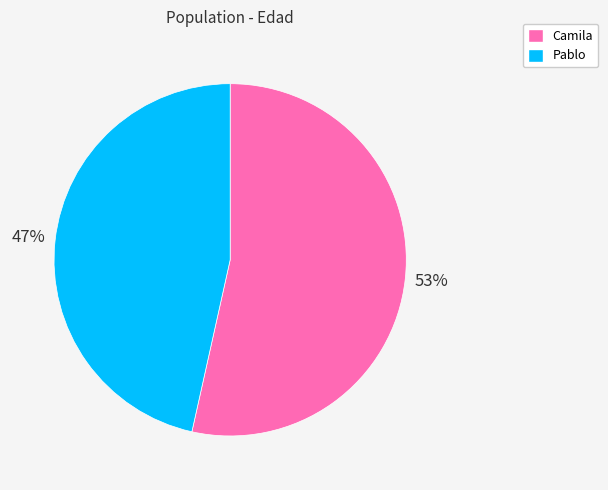

Does any single category account for the majority?

Yes